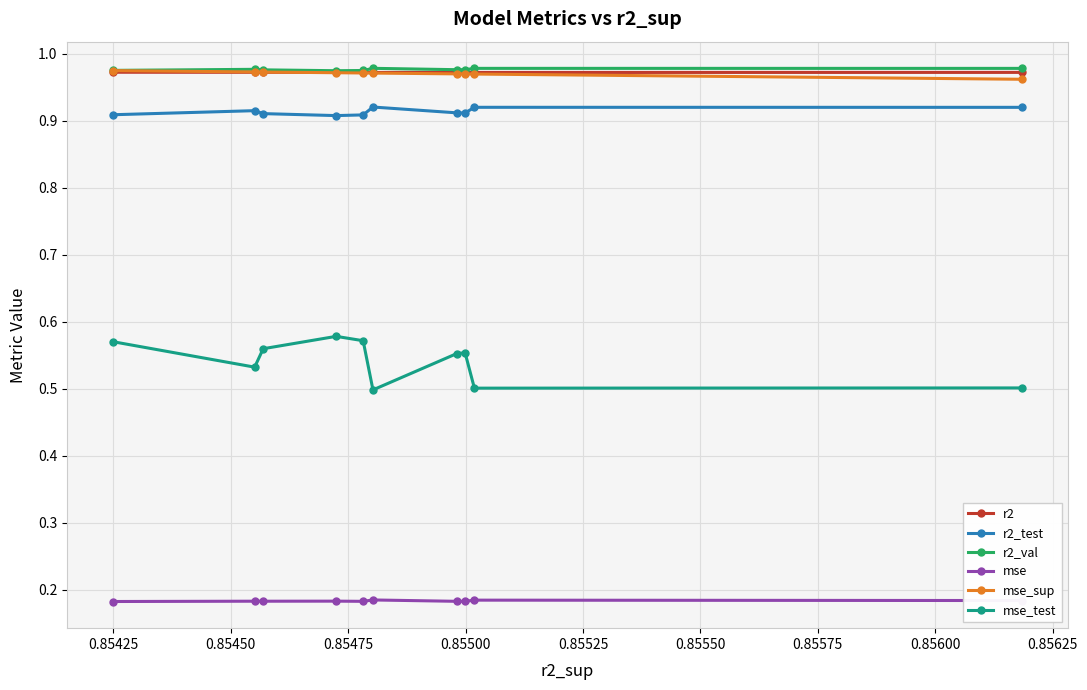

At how many categories does at least one series exceed 0?

10